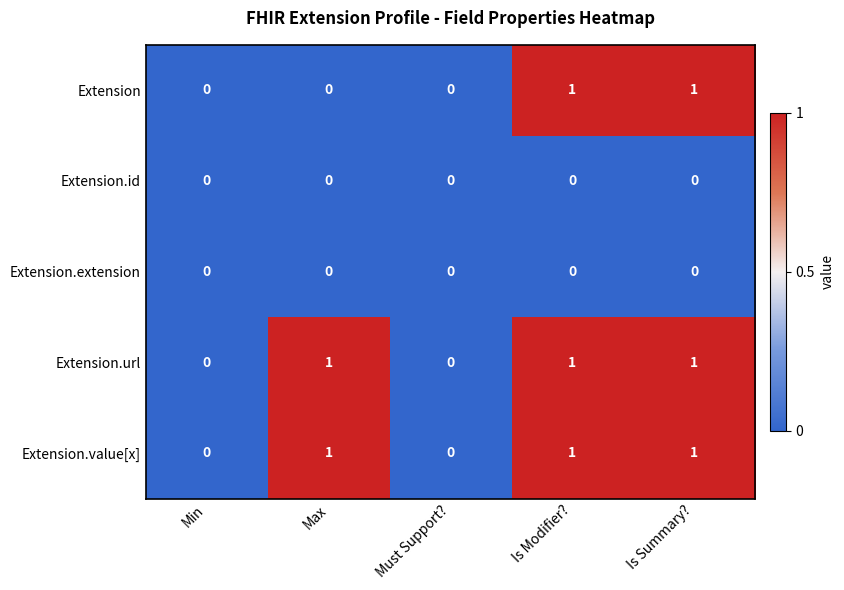

Between Max and Is Modifier?, which series saw the biggest shift?

Extension